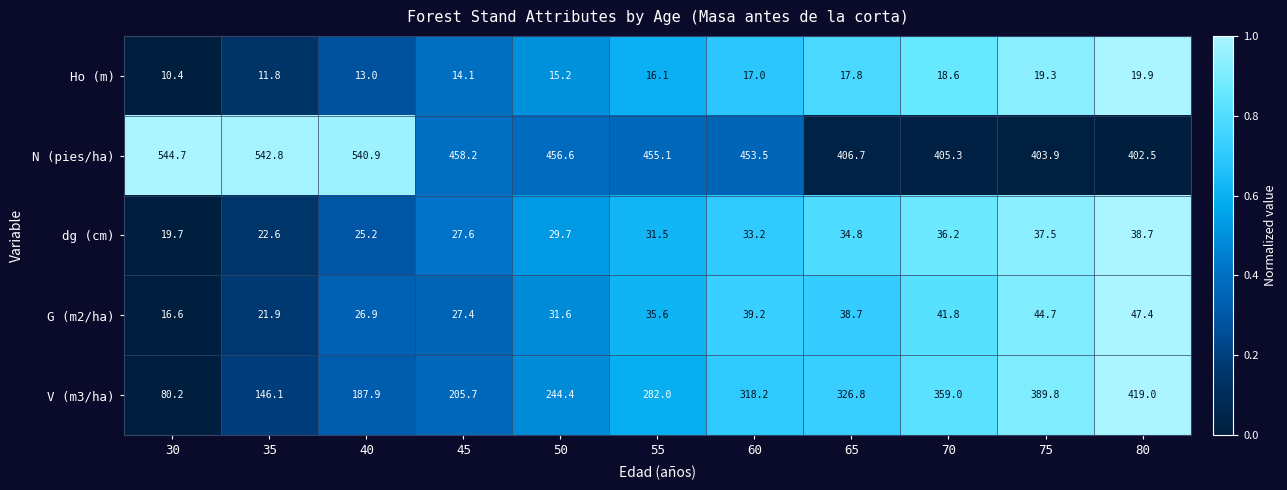

What is the sum of the Ho (m) values at 75 and 45?

33.4